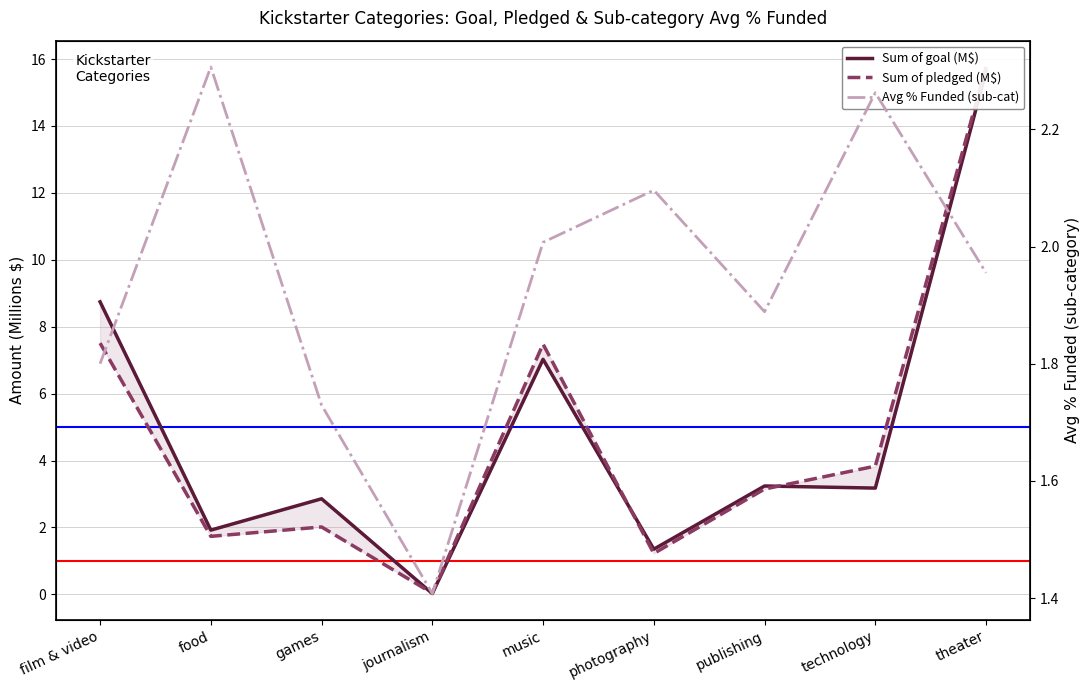

Where is Avg % Funded (sub-cat) nearest to the value 1?

journalism